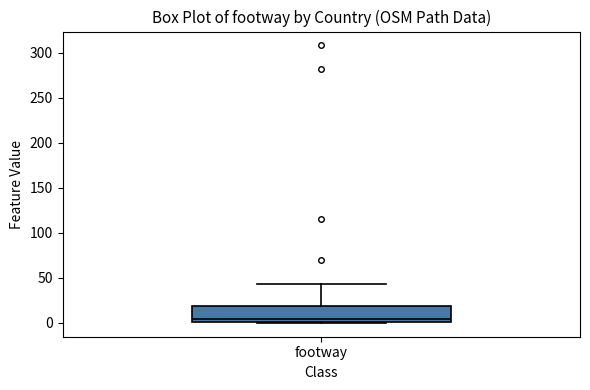

Transcribe this box plot: give where the median line is, the range the box spans, and where the two whiskers end, as read against the y-axis. The values are not printed on the chart, so give them approximately, as read against the axis.

median 5, box 0 to 20, whiskers 0 to 45